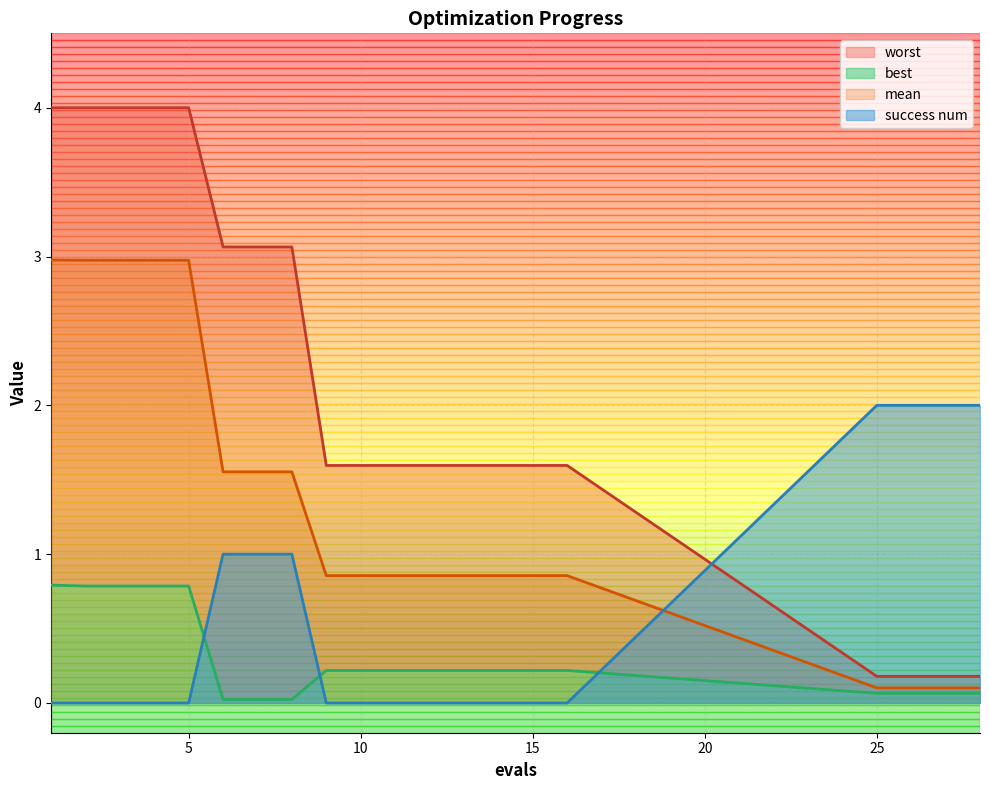

List the labels in order of mean value, smallest first.

25, 26, 27, 28, 9, 10, 11, 12, 13, 14, 15, 16, 6, 7, 8, 2, 3, 4, 5, 1